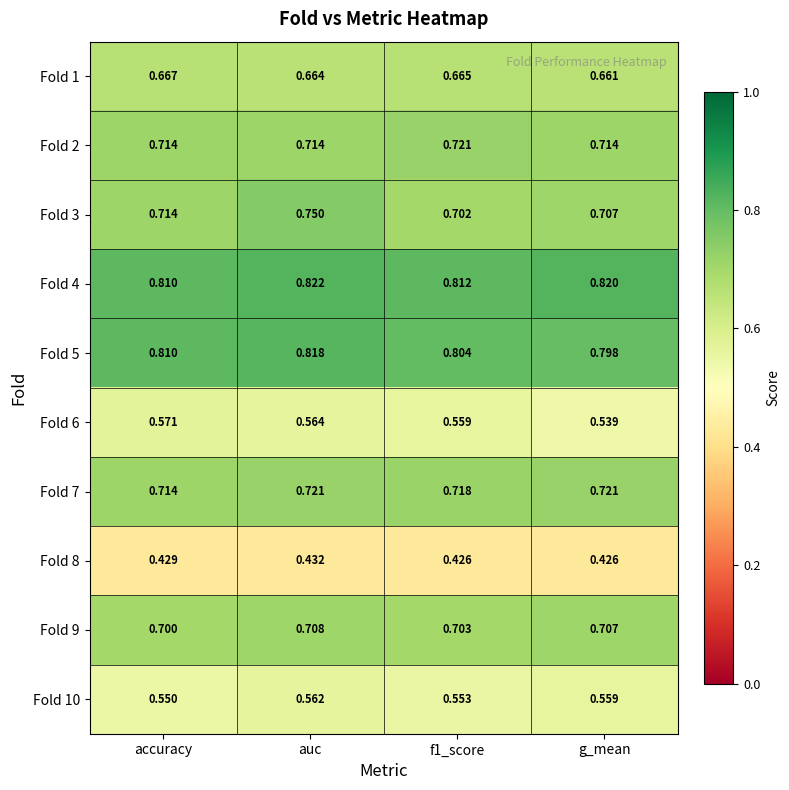

Which series changed the most between auc and f1_score?

Fold 3